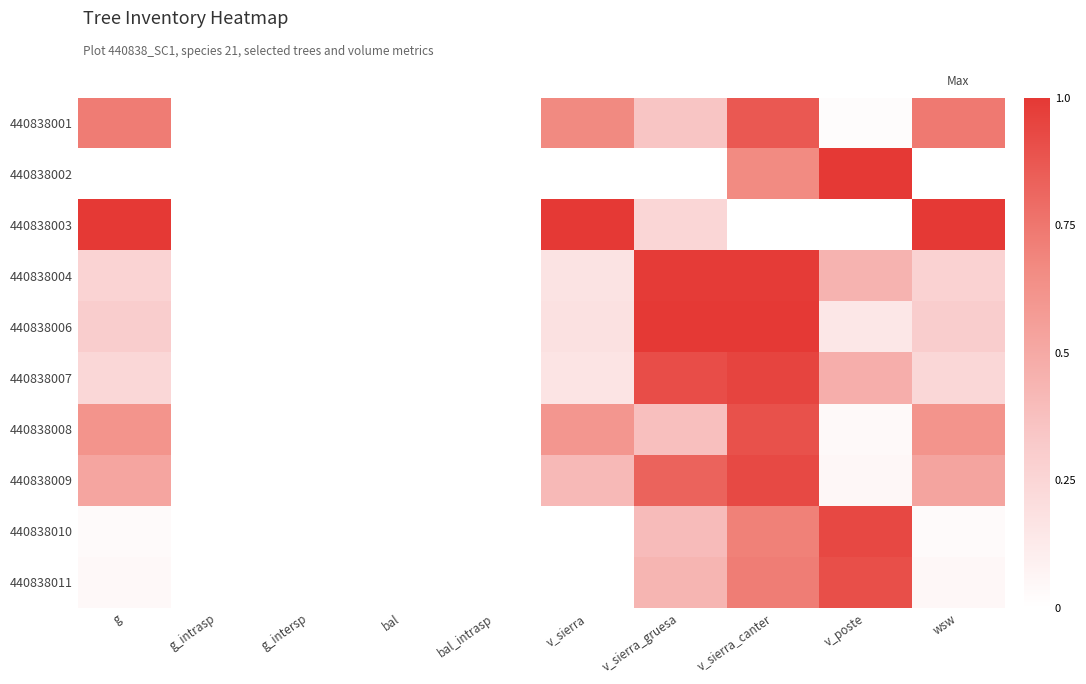

How many data points does each series have?

10